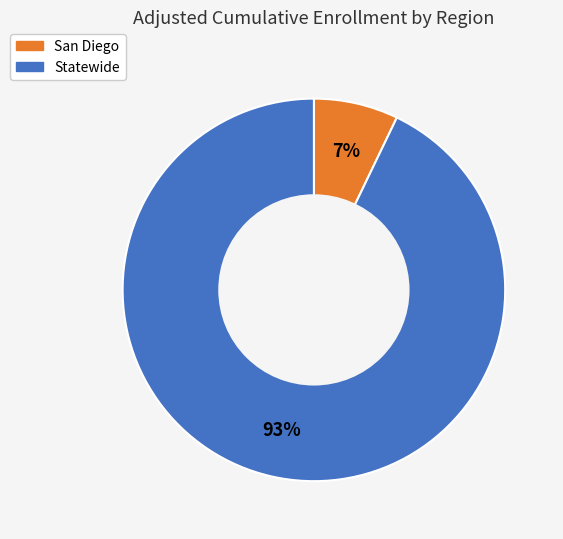

How many slices are in this pie chart?

2